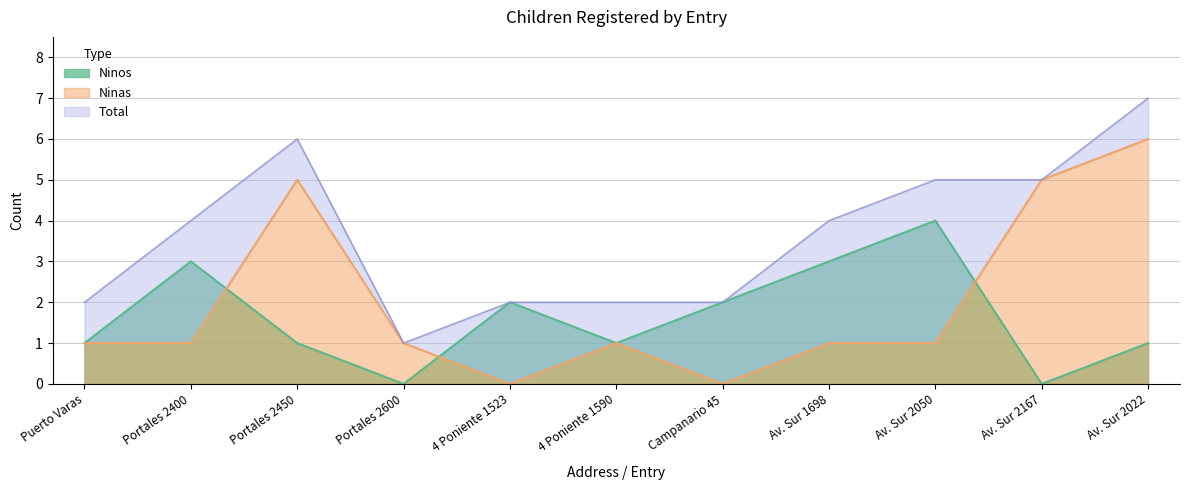

Which series changed the most between Puerto Varas and 4 Poniente 1523?

Ninos